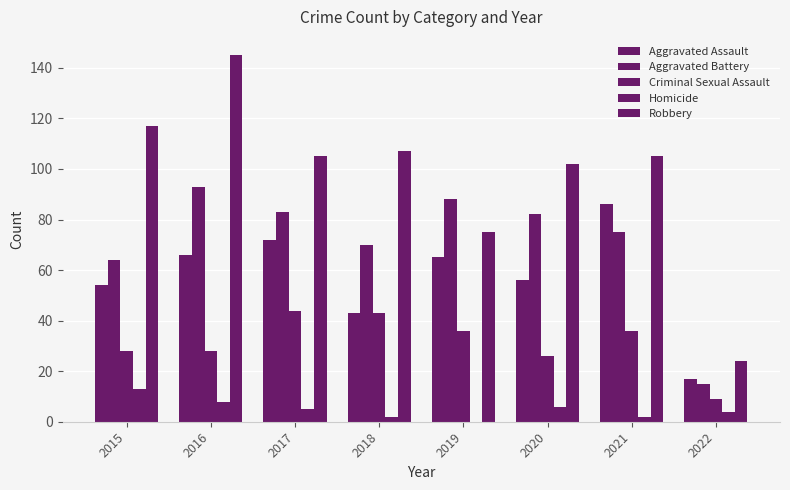

How many data points does each series have?

8